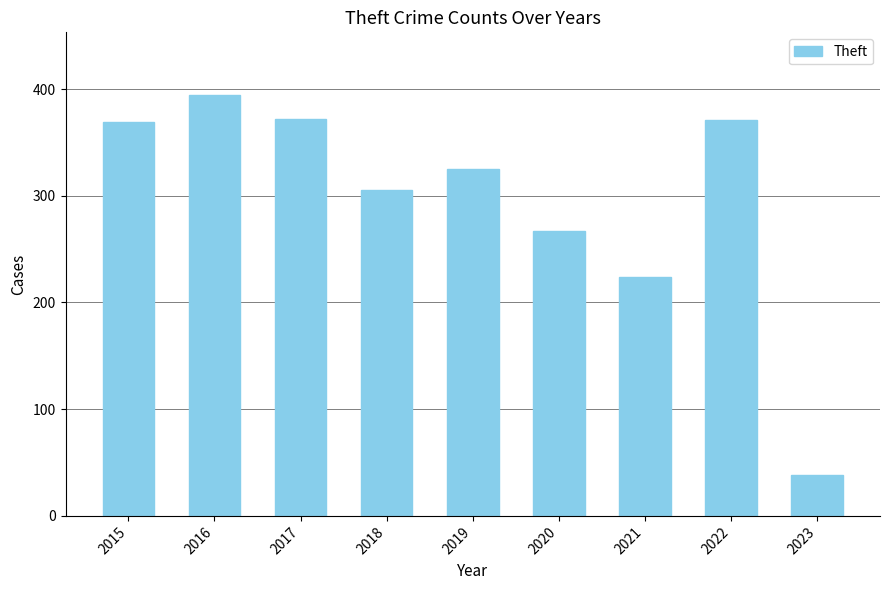

True or false: the data shows 325 at 2019.

True